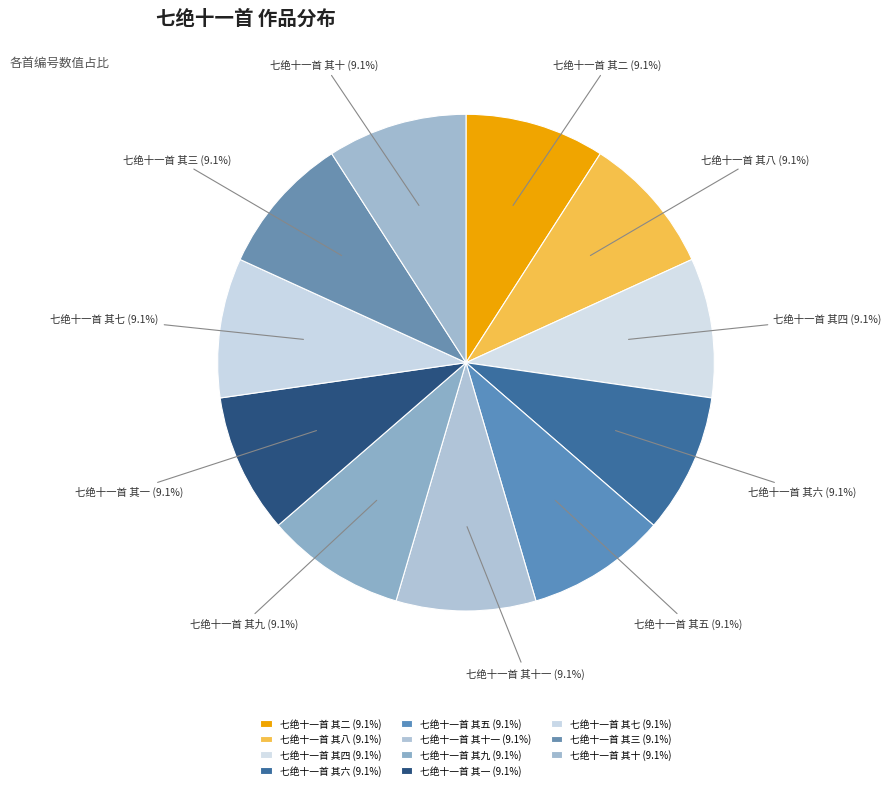

Approximately how many times larger is the value at 七绝十一首 其五 compared to 七绝十一首 其十一?

1.0